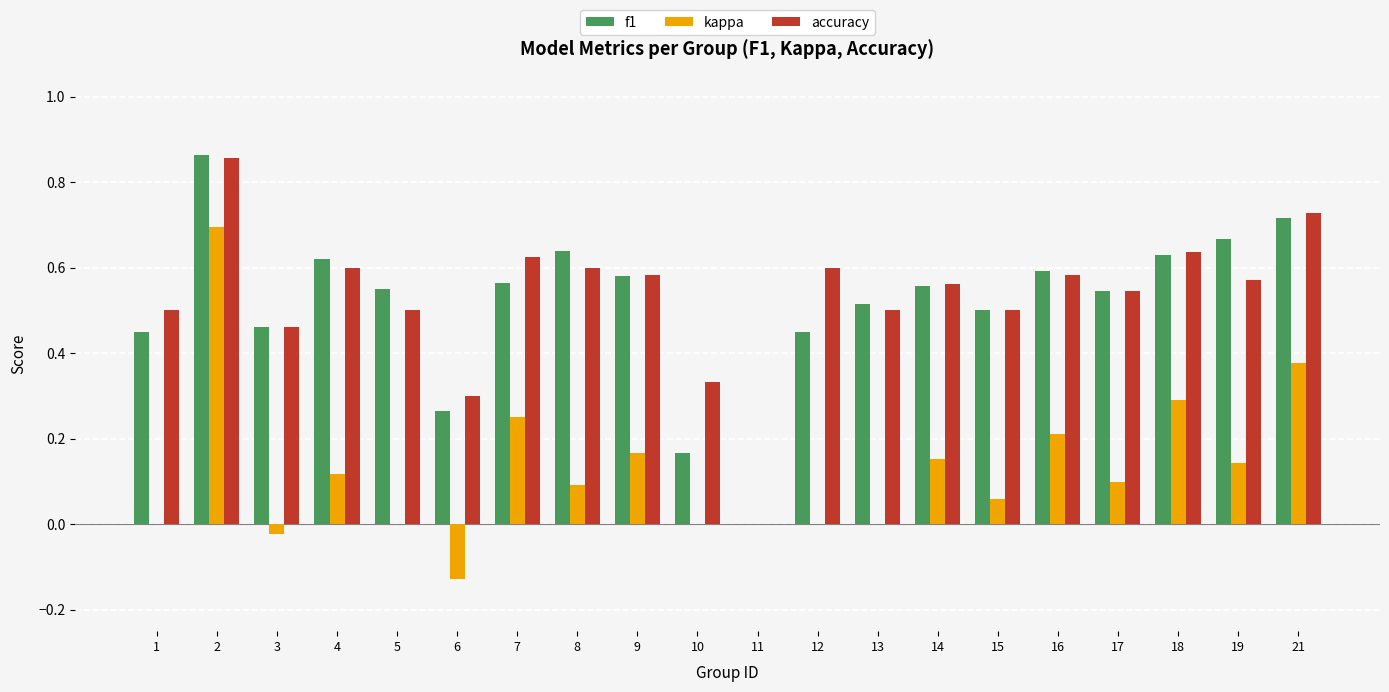

What is the total value across all series at 19?

1.4